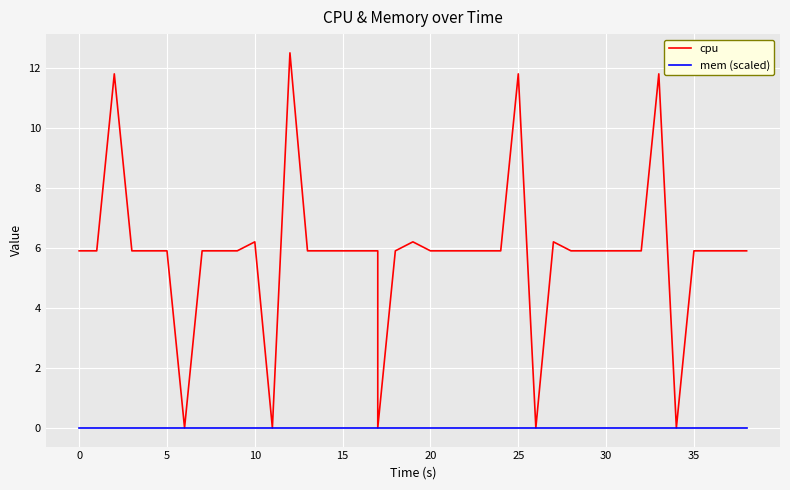

True or false: cpu and mem (scaled) intersect in this chart.

False